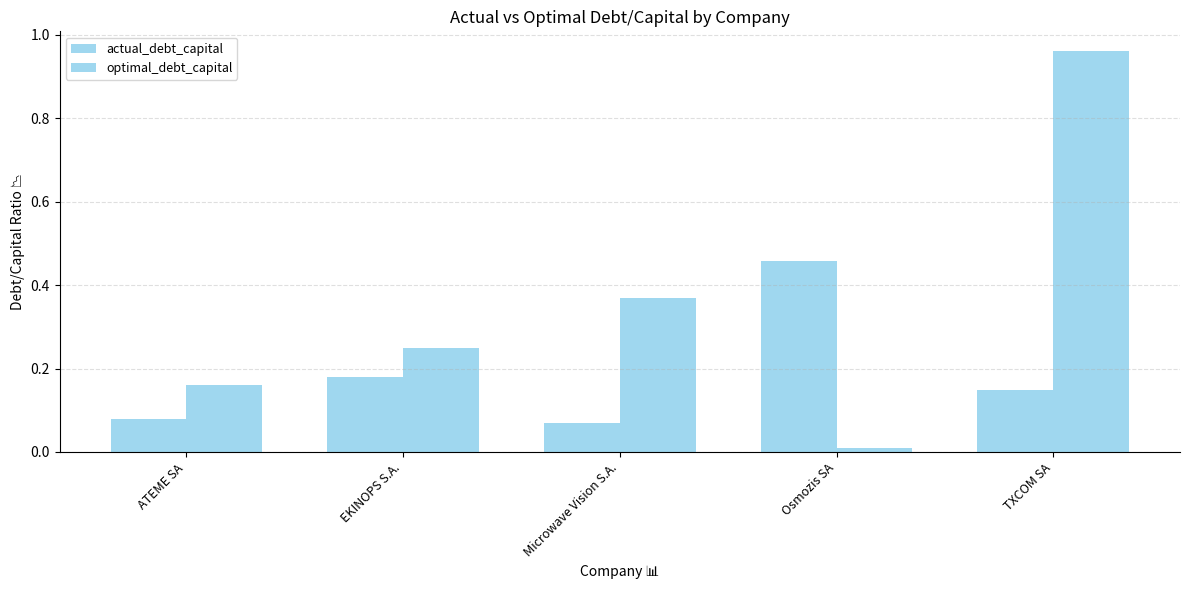

Is the value of optimal_debt_capital at TXCOM SA greater than the value of actual_debt_capital at Osmozis SA?

Yes